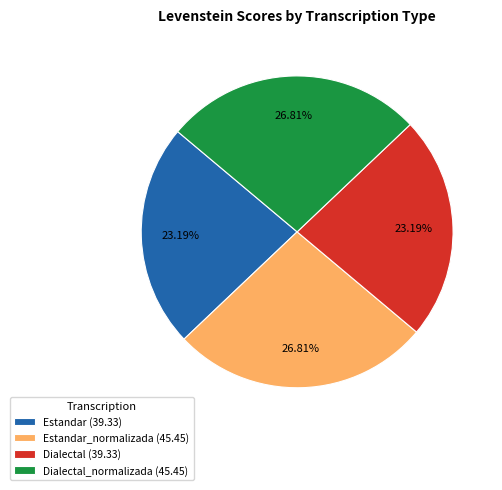

Which has a higher value, Dialectal (39.33) or Estandar_normalizada (45.45)?

Estandar_normalizada (45.45)